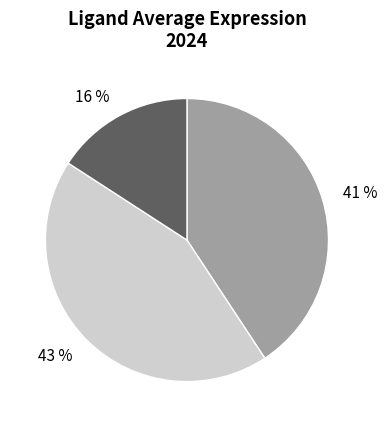

To the nearest percent, what is the average slice percentage?

33%